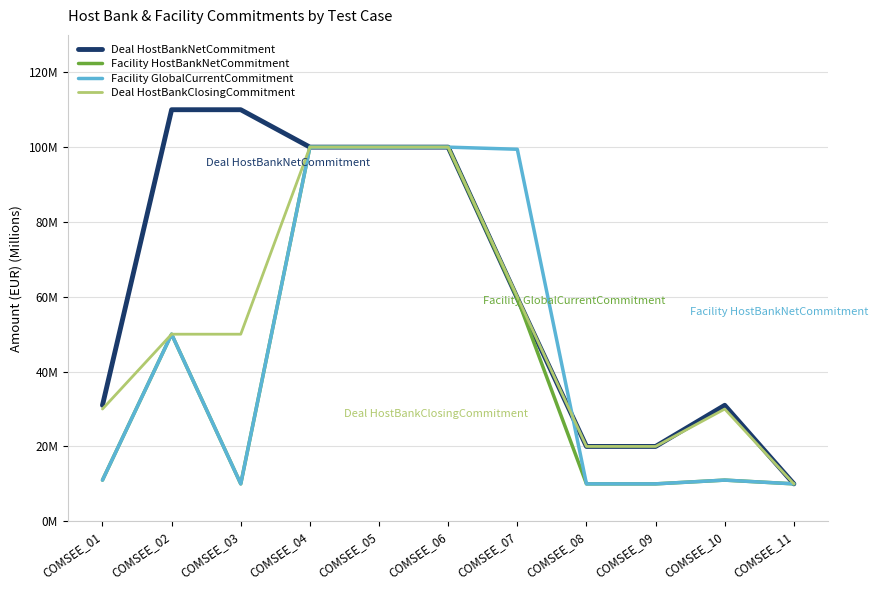

What are all the series names shown in the legend?

Deal HostBankNetCommitment, Facility HostBankNetCommitment, Facility GlobalCurrentCommitment, Deal HostBankClosingCommitment